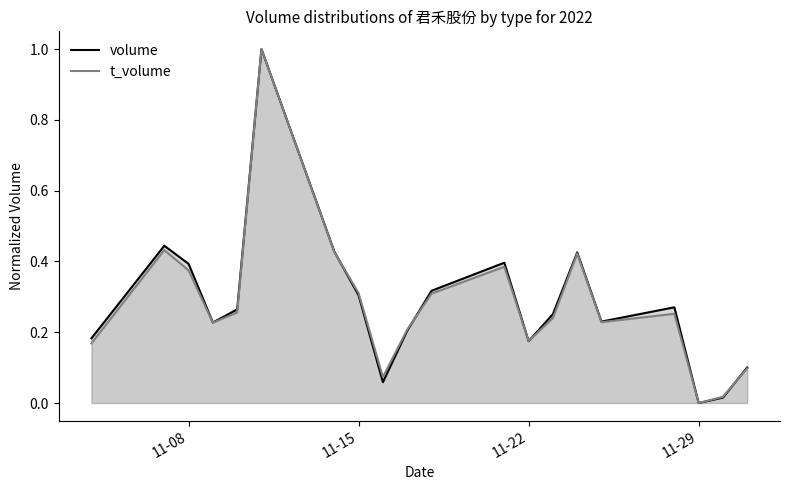

What are all the series names shown in the legend?

volume, t_volume